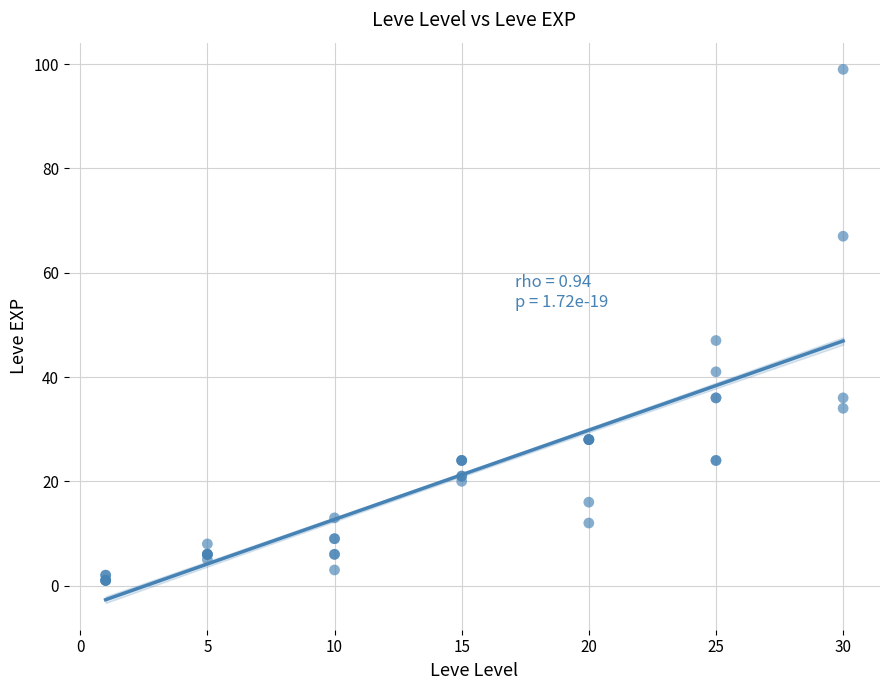

What Y value in the scatter plot is closest to 50?

47